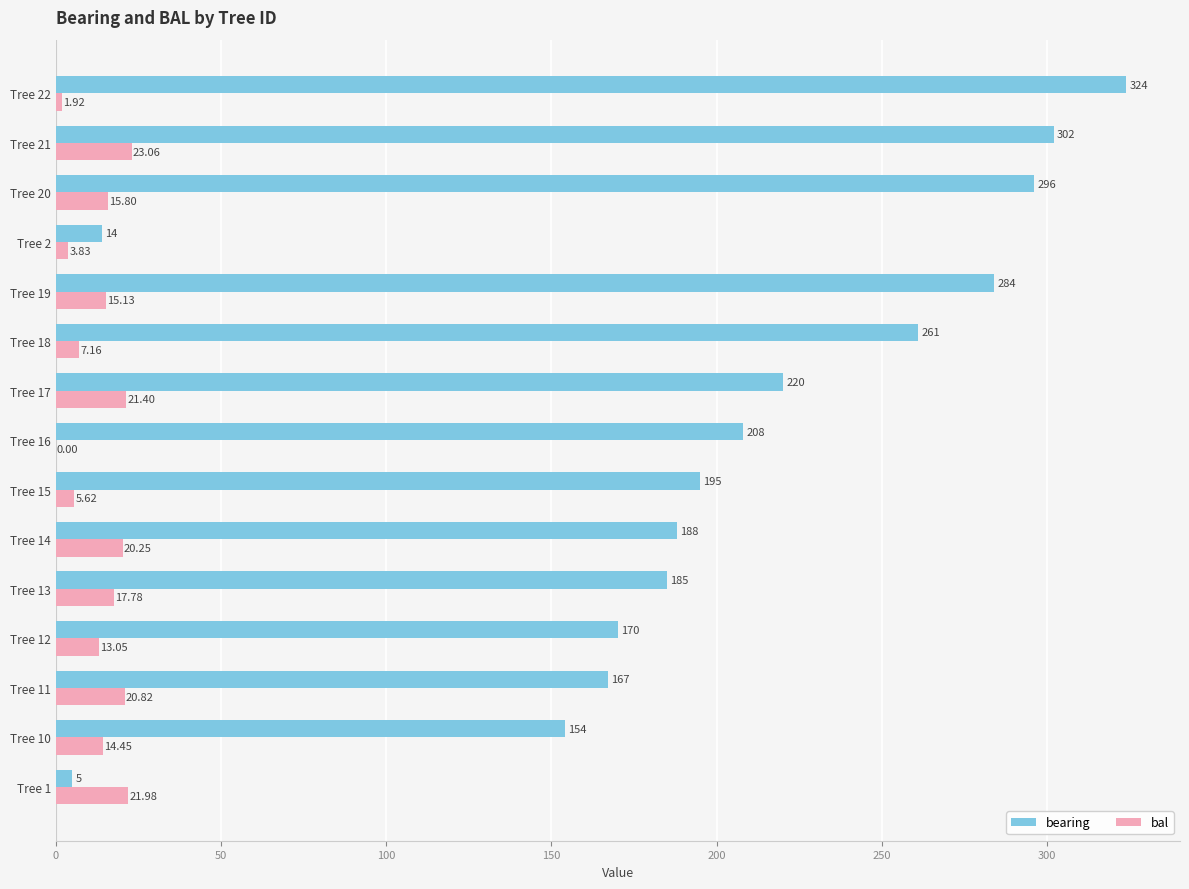

What is the sum of all bearing values?

2973.0